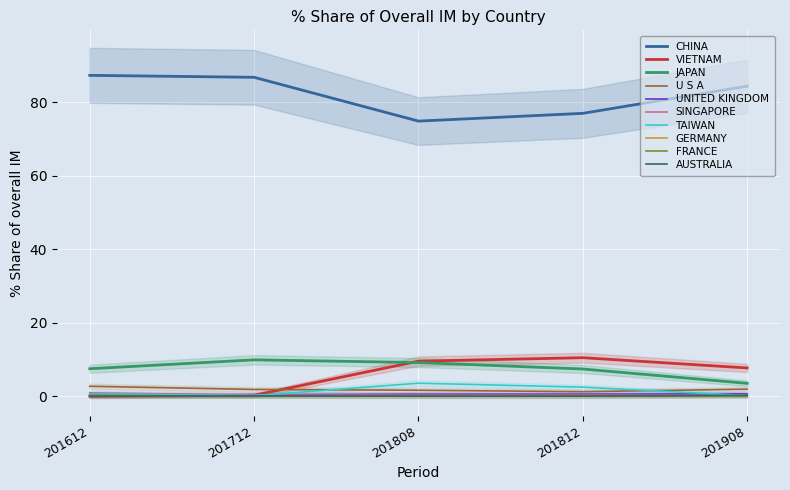

At which label does CHINA reach its minimum?

201808